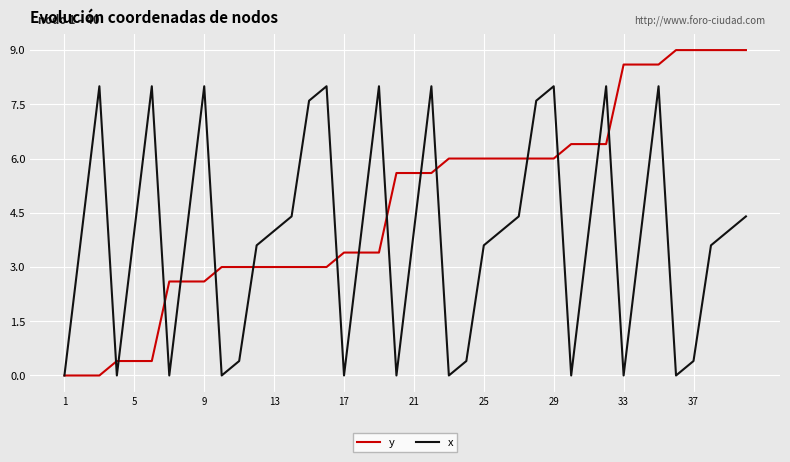

Which series has the widest spread of values?

y